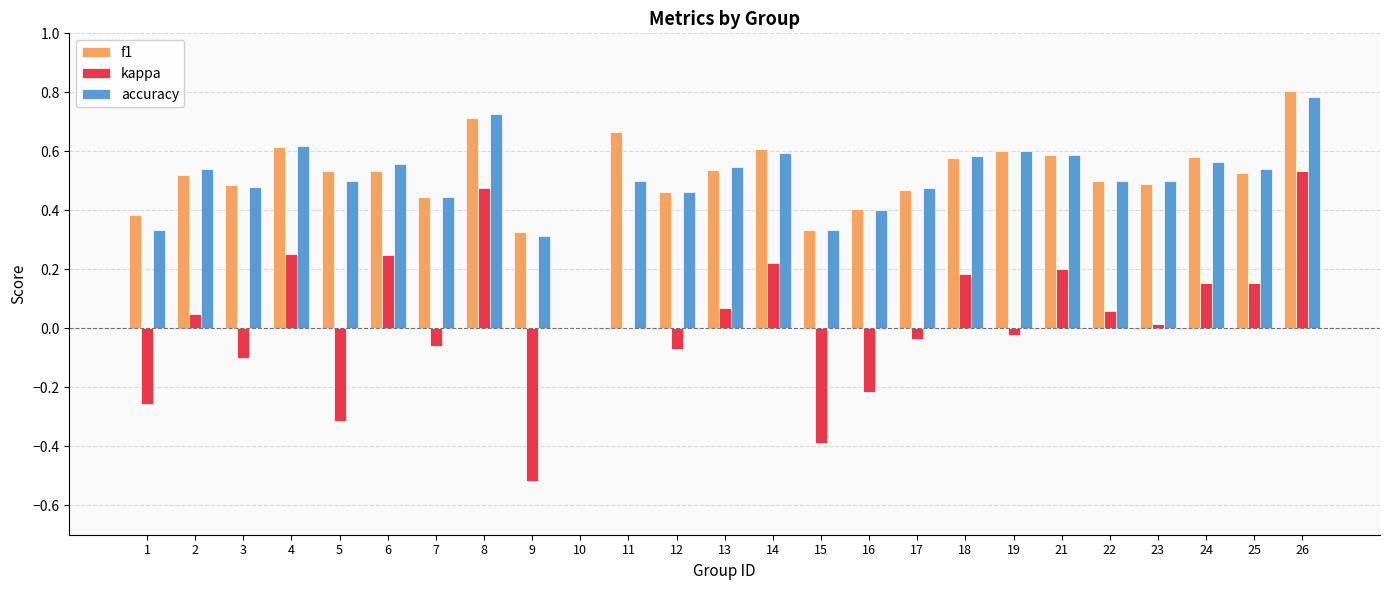

What is the total value across all series at 3?

0.9